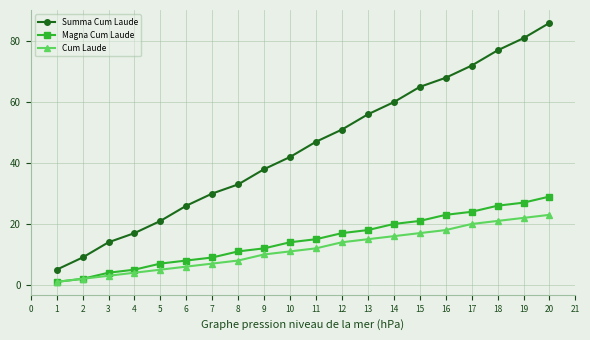

Which series has the largest range (max minus min)?

Summa Cum Laude